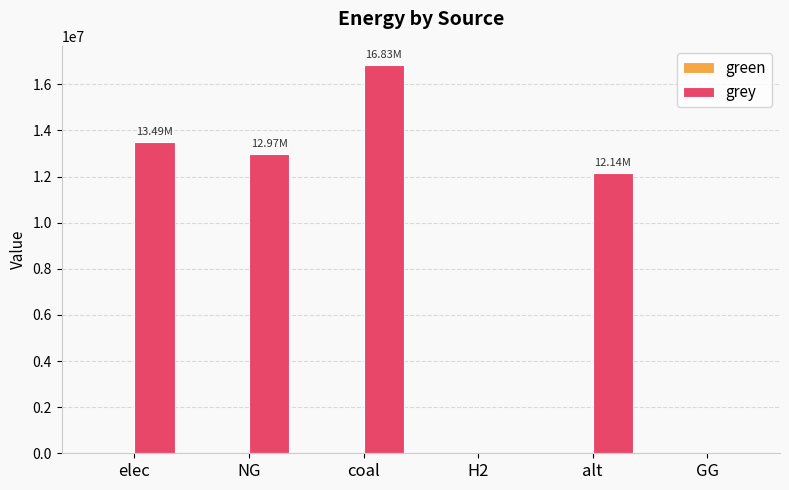

Are the bars horizontal?

No